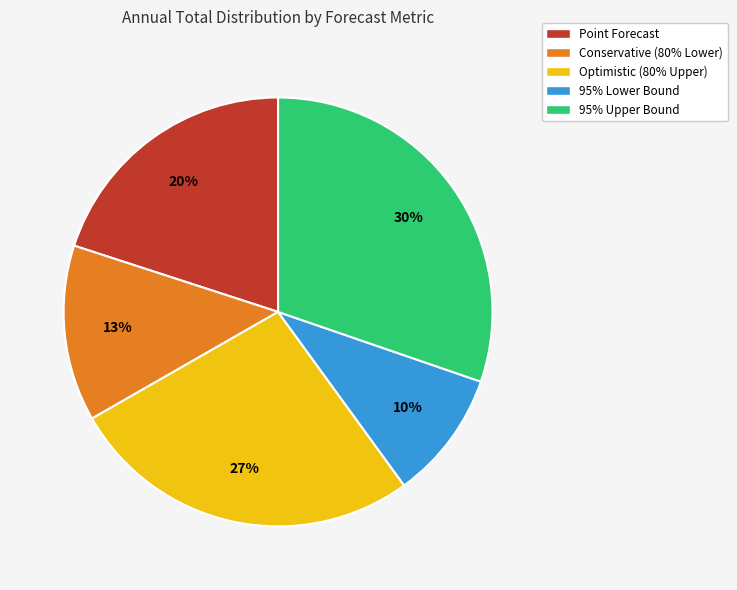

Does 95% Upper Bound account for over 50% of the chart?

No